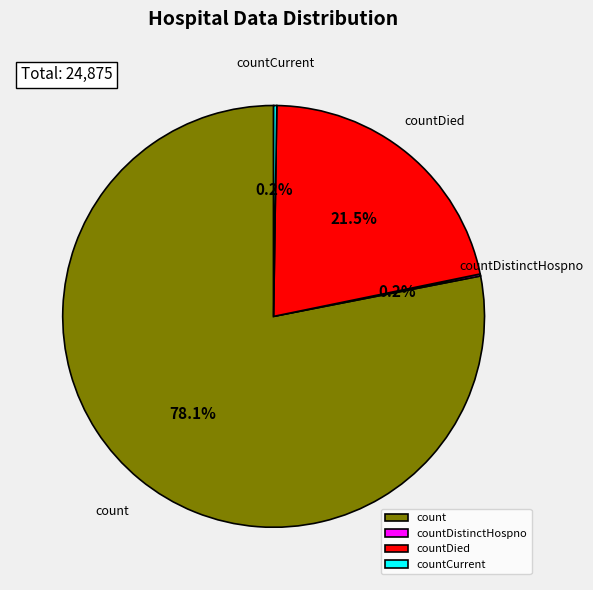

Is there a majority slice in this chart?

Yes